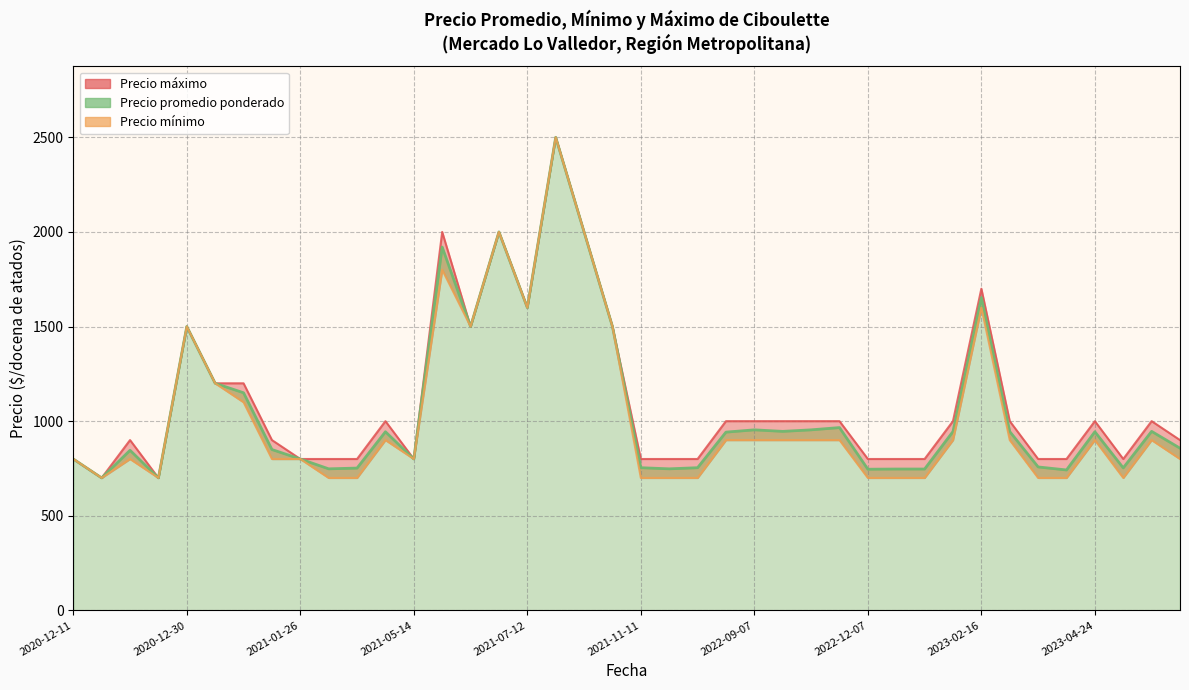

True or false: Precio promedio ponderado and Precio minimo cross at least once.

False